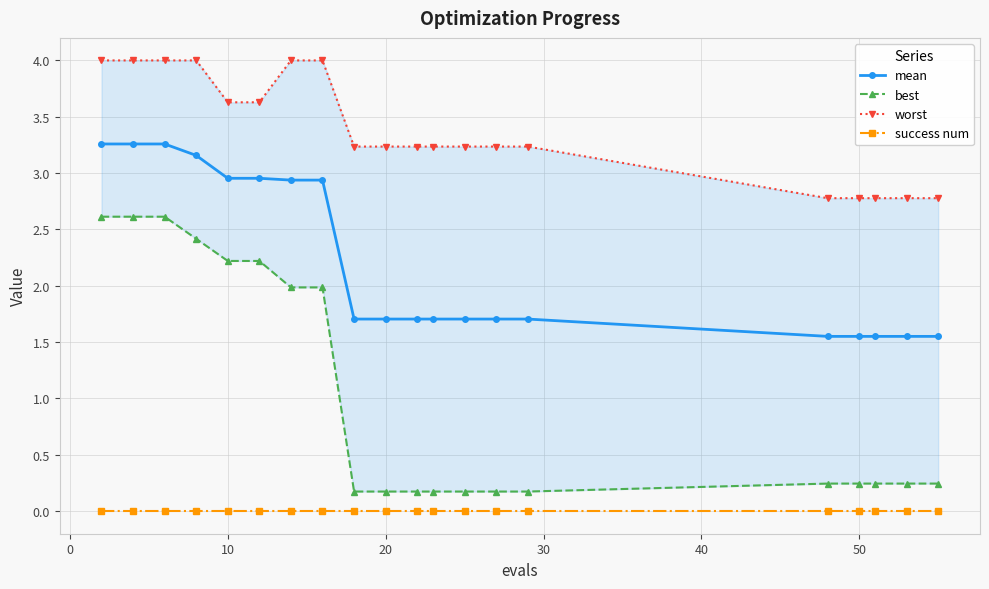

How many series are shown in this chart?

4